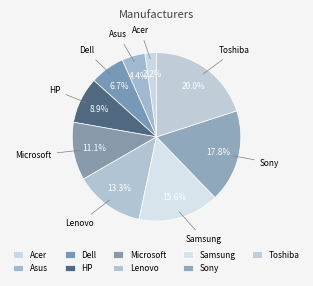

To the nearest percent, what is the difference between the largest and smallest slice percentages?

18%